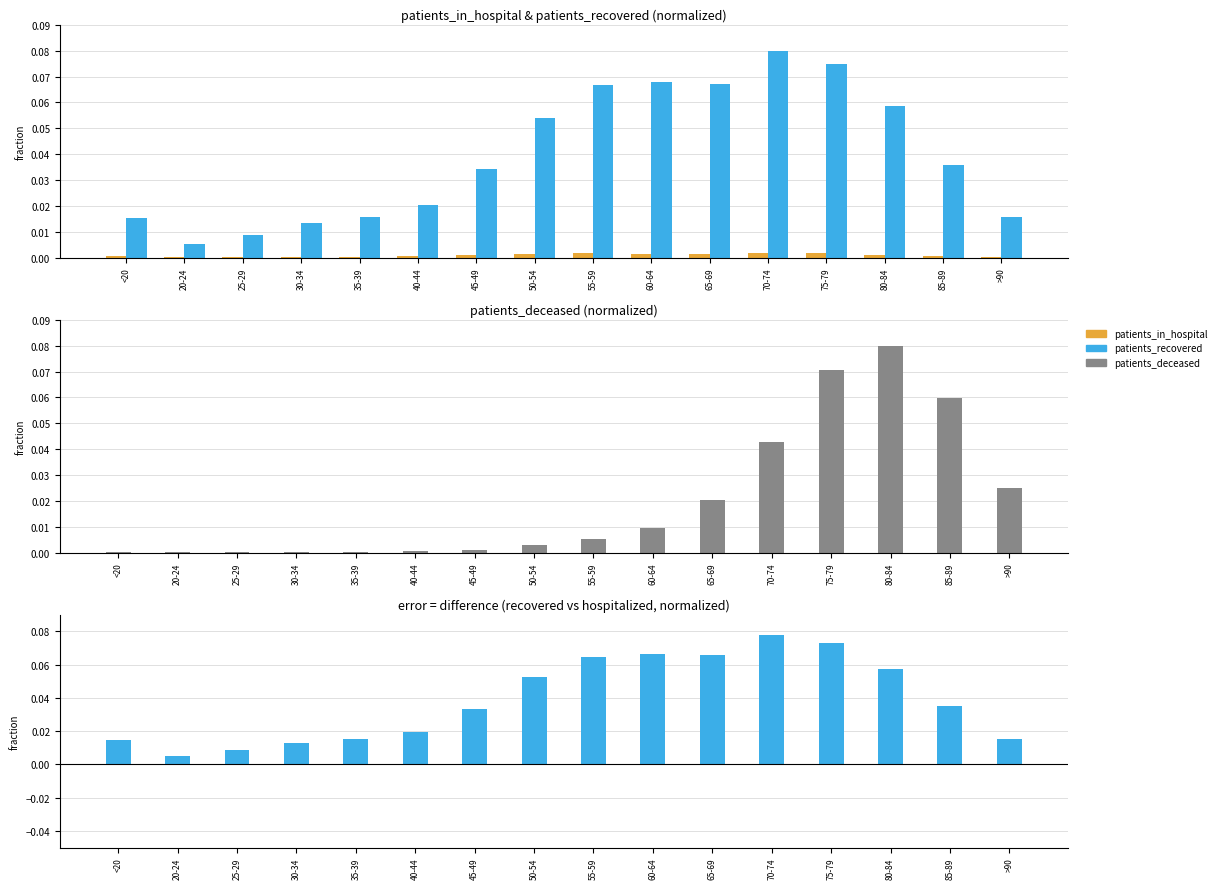

Reading left to right, extract all data points from this chart.

patients_in_hospital: 0.0	0.0	0.0	0.0	0.0	0.0	0.0	0.0	0.0	0.0	0.0	0.0	0.0	0.0	0.0	0.0
patients_recovered: 0.0	0.0	0.0	0.0	0.0	0.0	0.0	0.1	0.1	0.1	0.1	0.1	0.1	0.1	0.0	0.0
patients_deceased: 0.0	0.0	0.0	0.0	0.0	0.0	0.0	0.0	0.0	0.0	0.0	0.0	0.1	0.1	0.1	0.0
recovered - hospitalized (normalized): 0.0	0.0	0.0	0.0	0.0	0.0	0.0	0.1	0.1	0.1	0.1	0.1	0.1	0.1	0.0	0.0